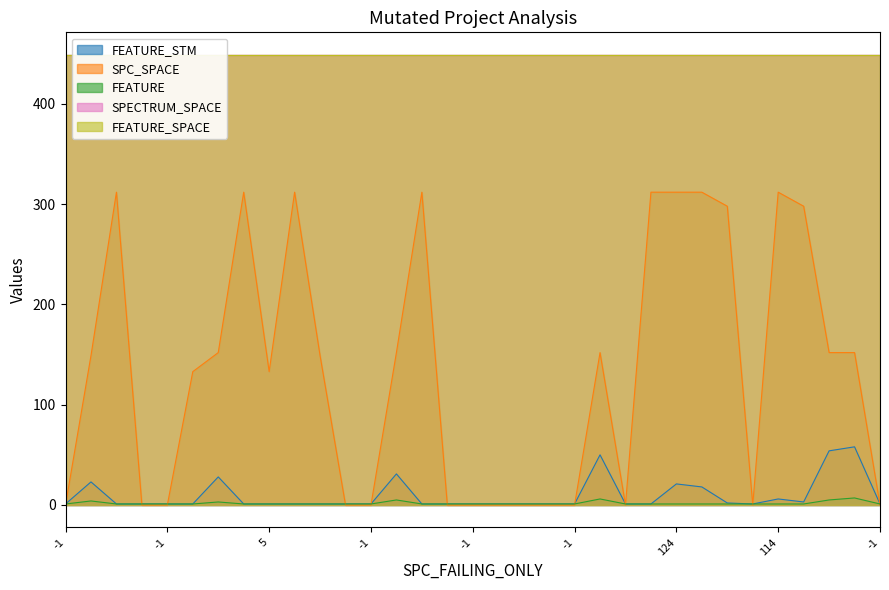

The FEATURE_STM series shows 2 at -1. True or false?

False